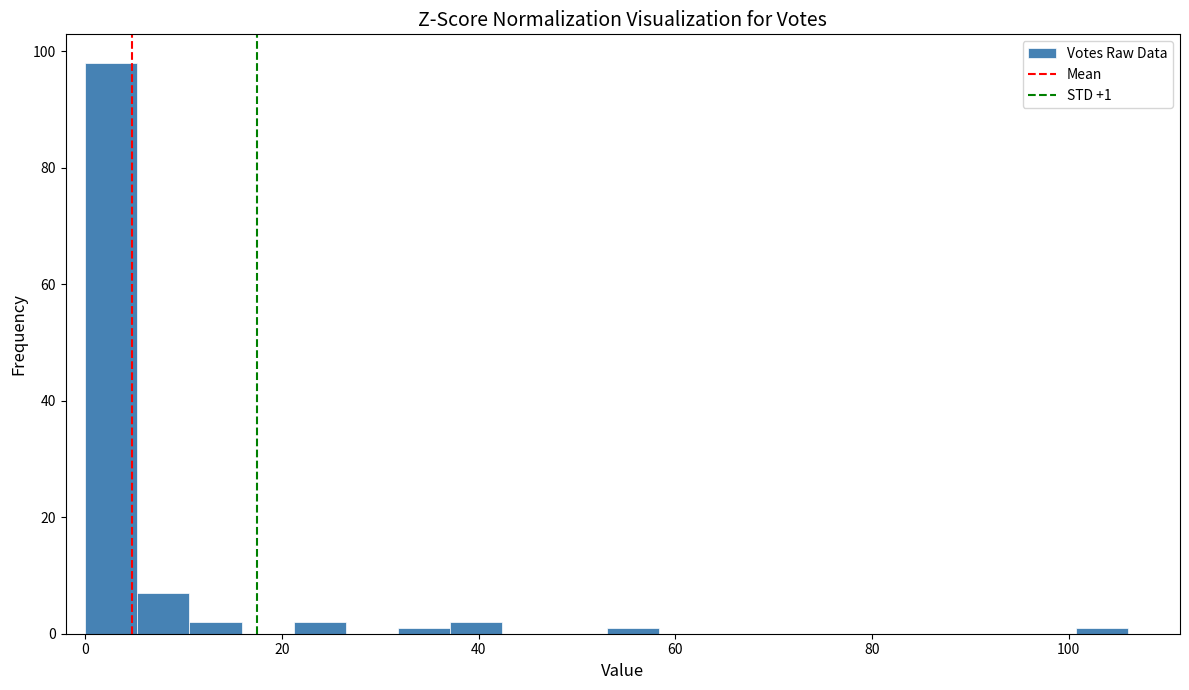

Read against the x-axis, roughly where is the centre of the tallest bar?

2